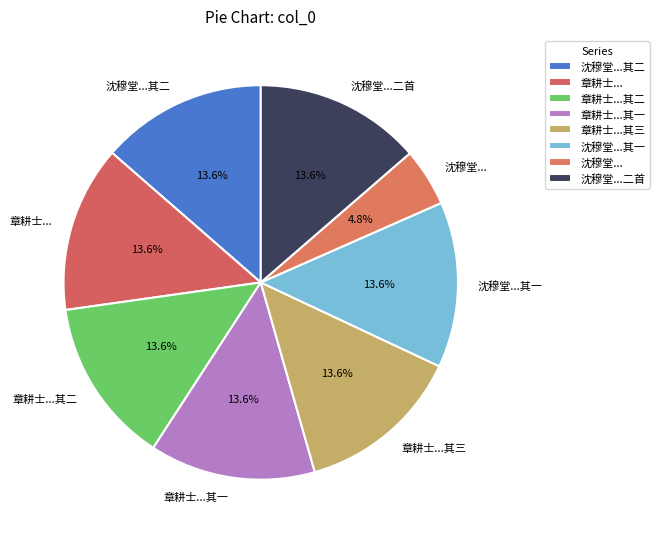

To the nearest percent, what is the difference between the largest and smallest slice percentages?

9%